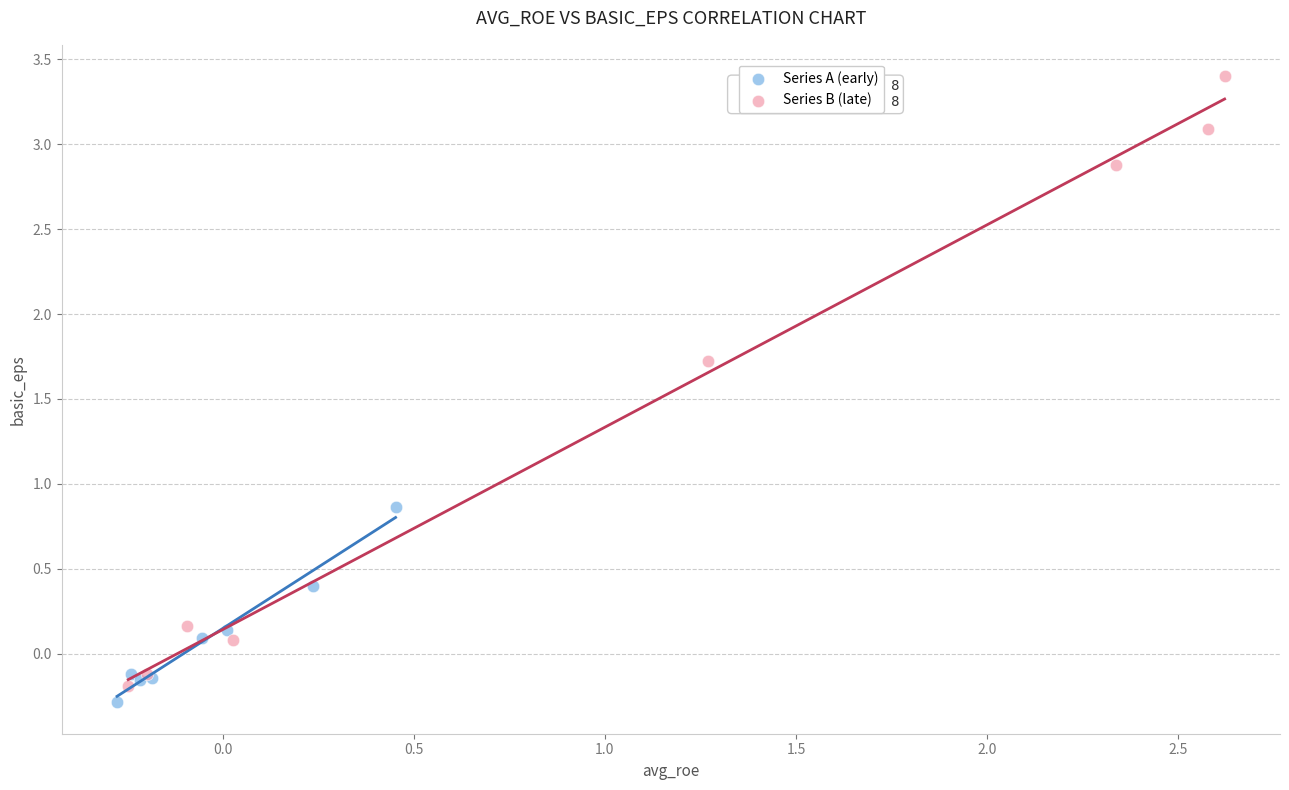

Which series contains the highest Y value?

Series B (late)